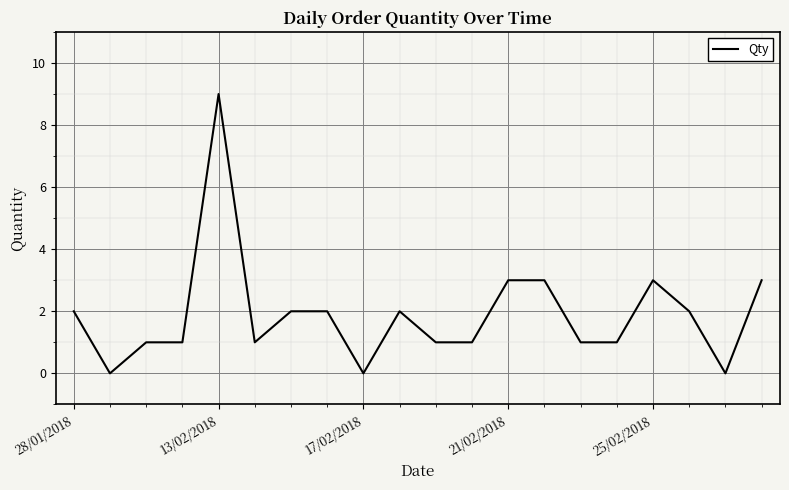

What is the greatest value displayed?

9